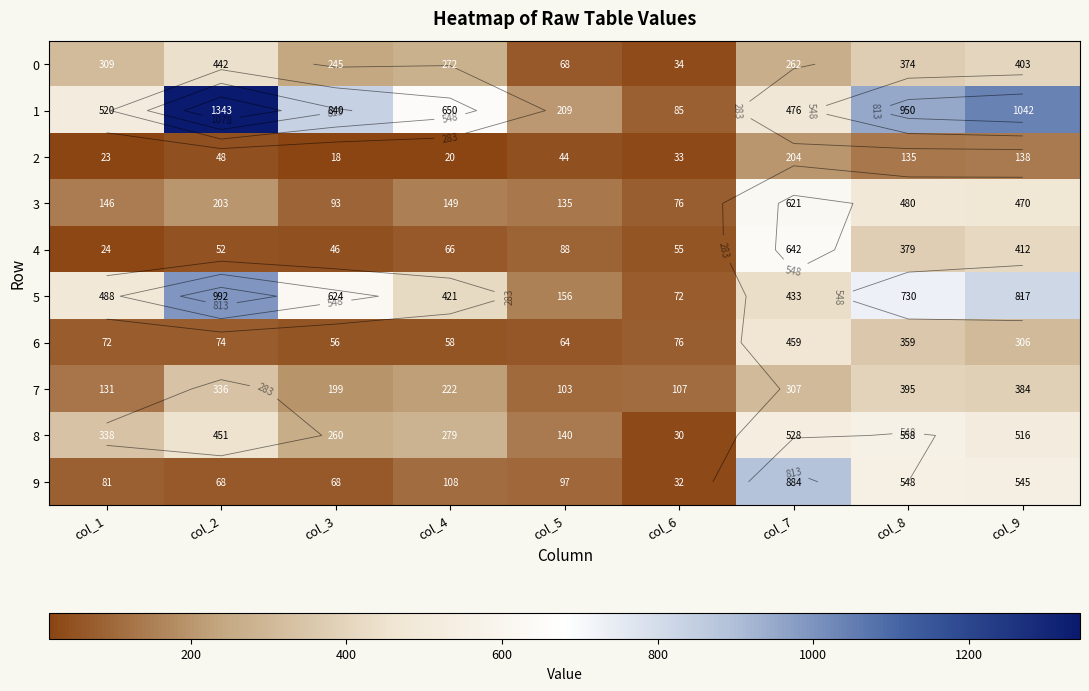

Rank the series at col_2 from highest to lowest value.

1, 5, 8, 0, 7, 3, 6, 9, 4, 2